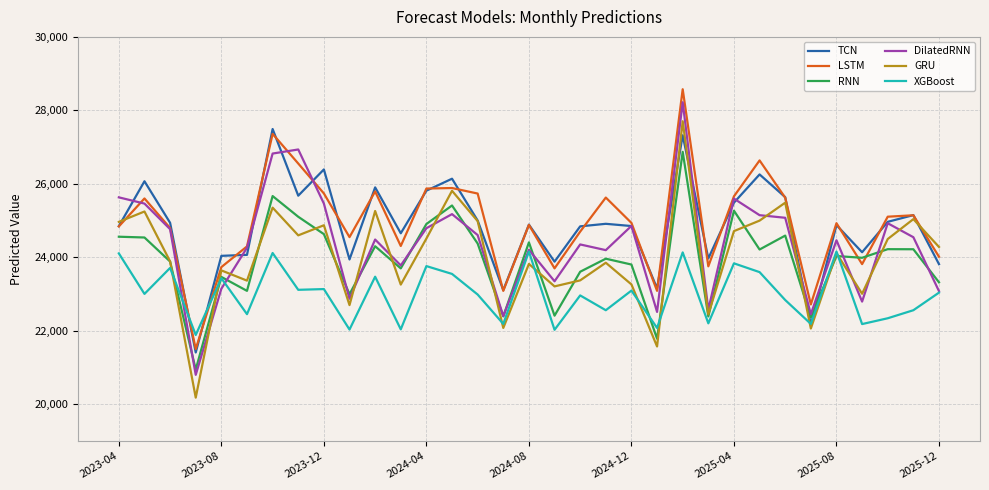

What is the average value of the XGBoost series?

22999.1